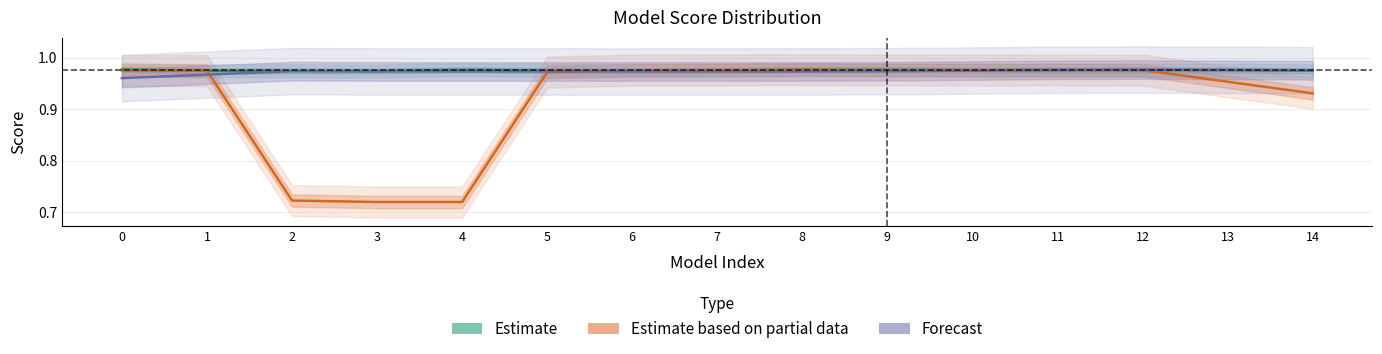

The value of Forecast at 7 is 0.2. True or false?

False